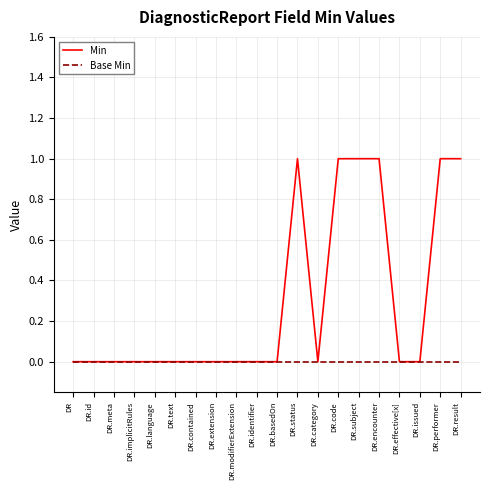

Which series has the largest total across all categories?

Min